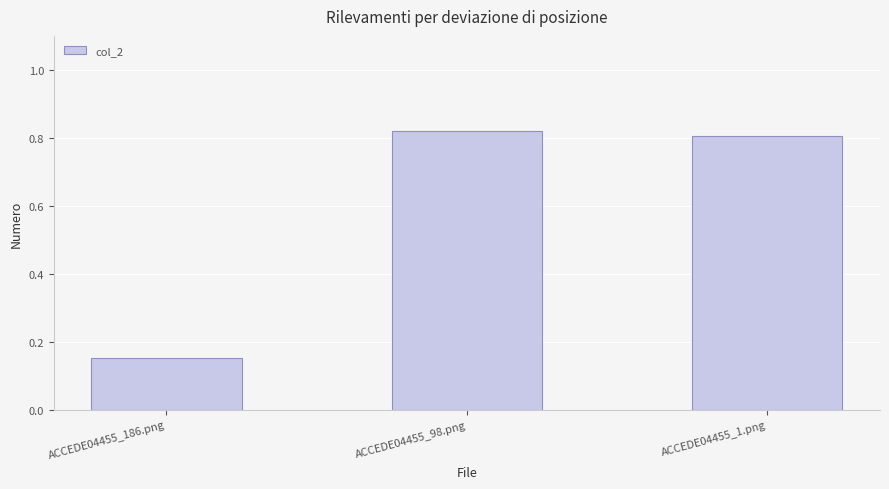

What is the label of the 2nd bar from the left?

ACCEDE04455_98.png